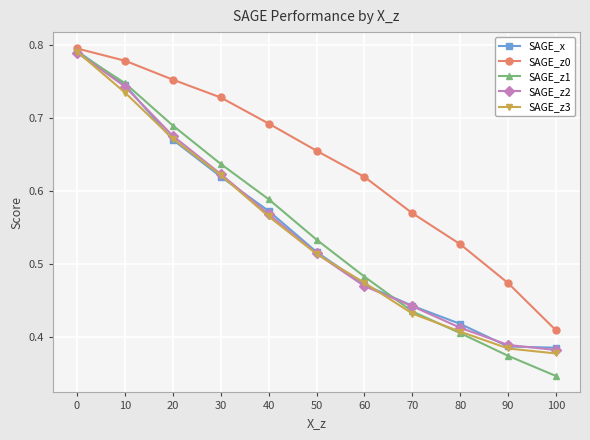

True or false: SAGE_z0 has more than 0 interior local peaks.

False